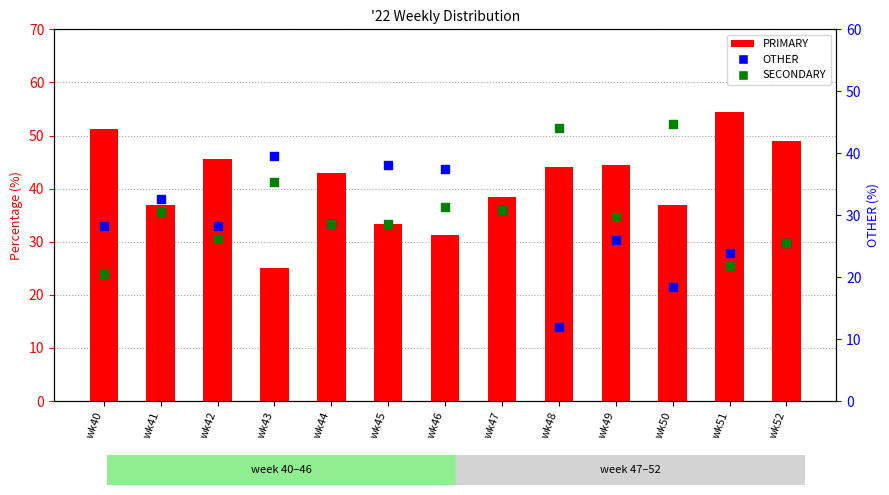

Which series has the largest total across all categories?

PRIMARY